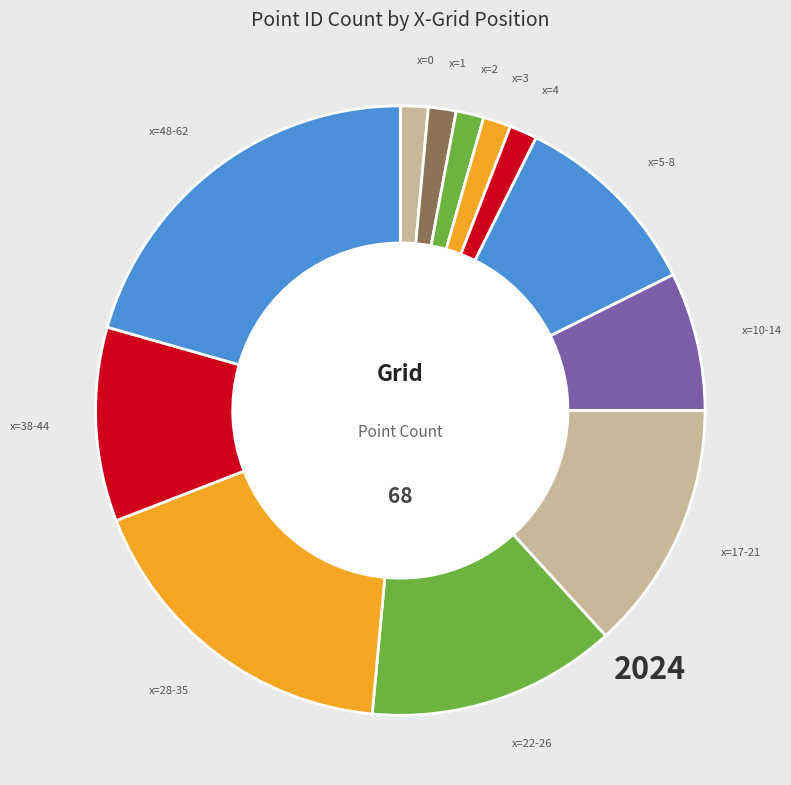

How many segments does this pie chart have?

12